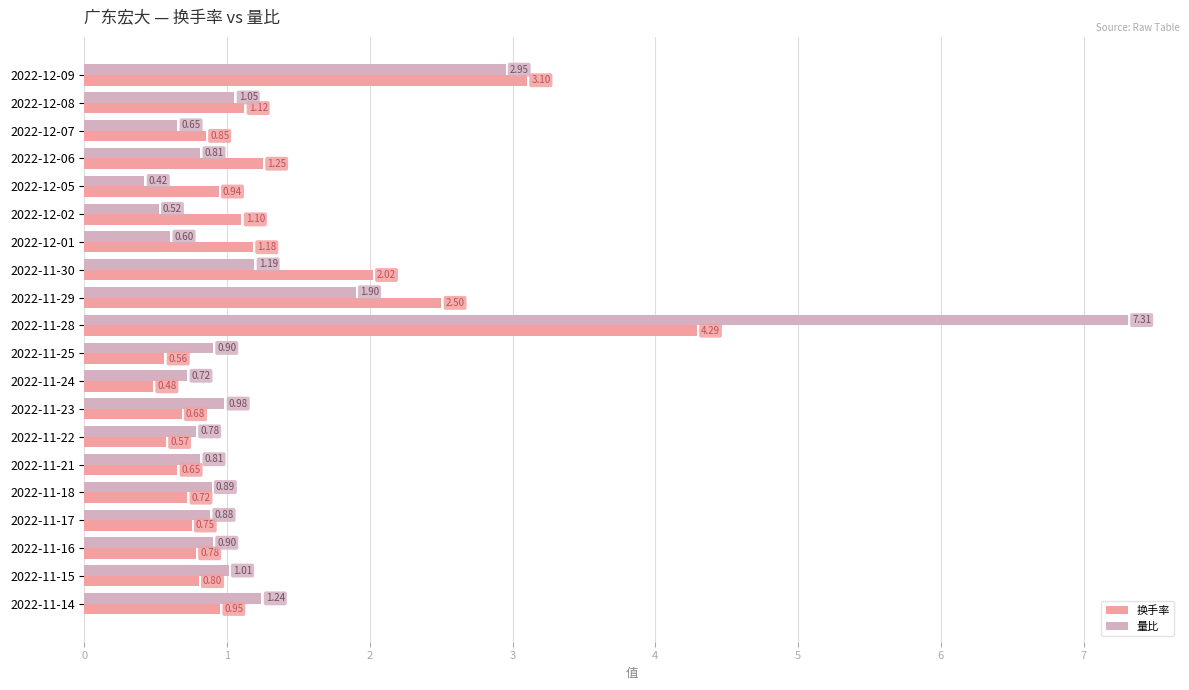

What is the difference between the second highest and minimum values in the 量比 series?

2.5